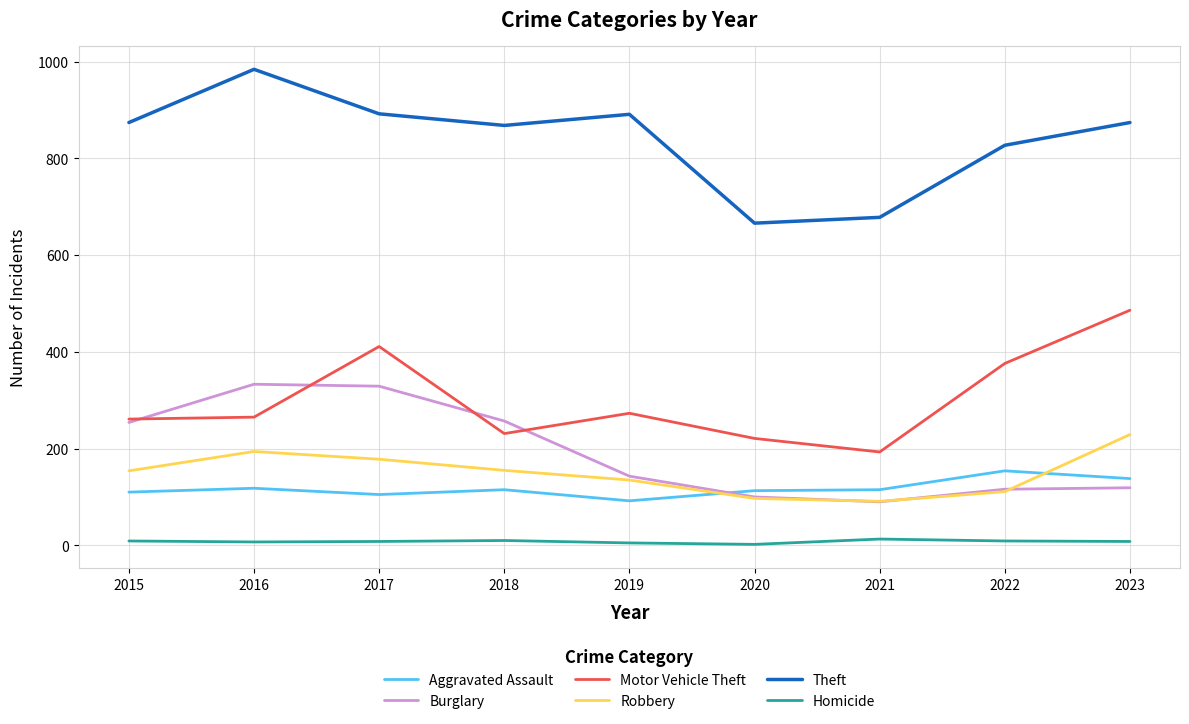

List the series in order of their peak value, highest first.

Theft, Motor Vehicle Theft, Burglary, Robbery, Aggravated Assault, Homicide